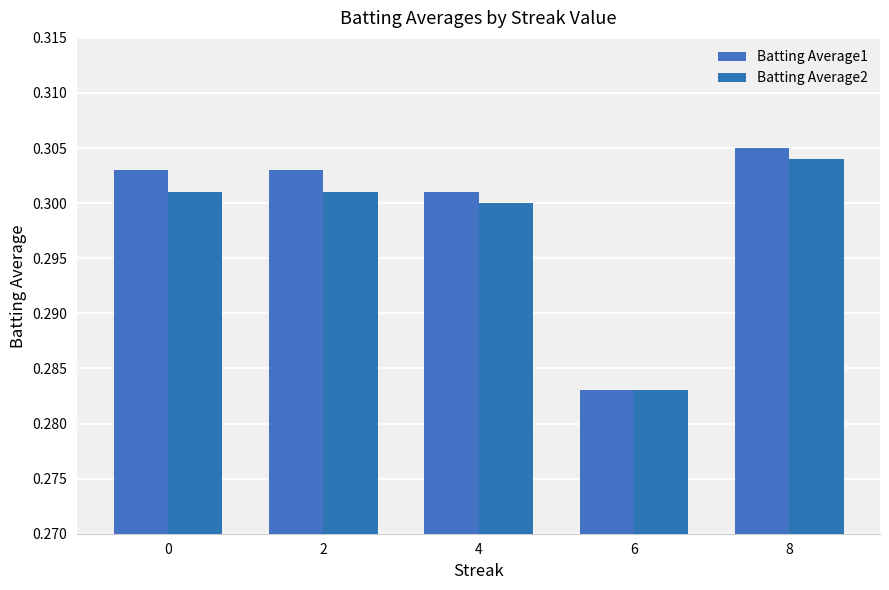

Reading right to left, what are all the values shown in this chart?

Batting Average1: 8=0.3	6=0.3	4=0.3	2=0.3	0=0.3
Batting Average2: 8=0.3	6=0.3	4=0.3	2=0.3	0=0.3